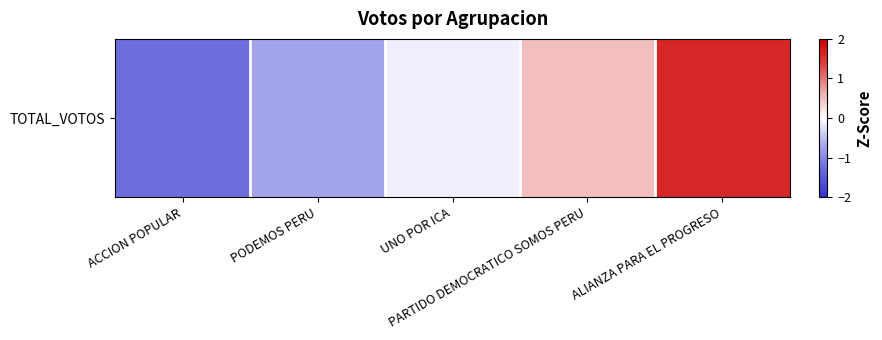

Reading right to left, extract all data points from this chart.

1.6	0.5	-0.1	-0.7	-1.3